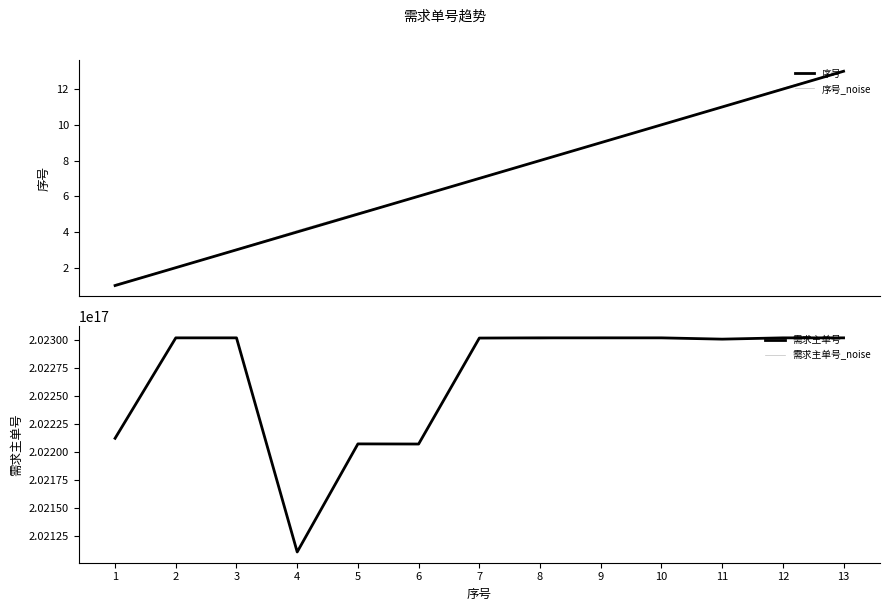

Which series has the largest total across all categories?

需求主单号_noise